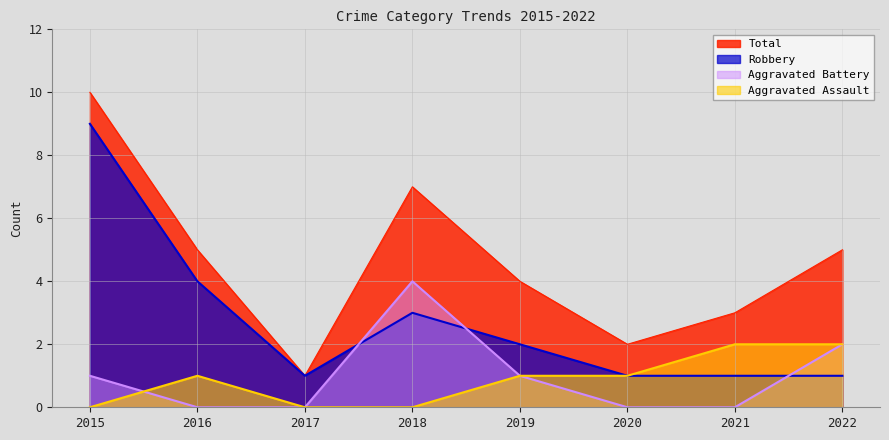

Which series has the largest total across all categories?

Total